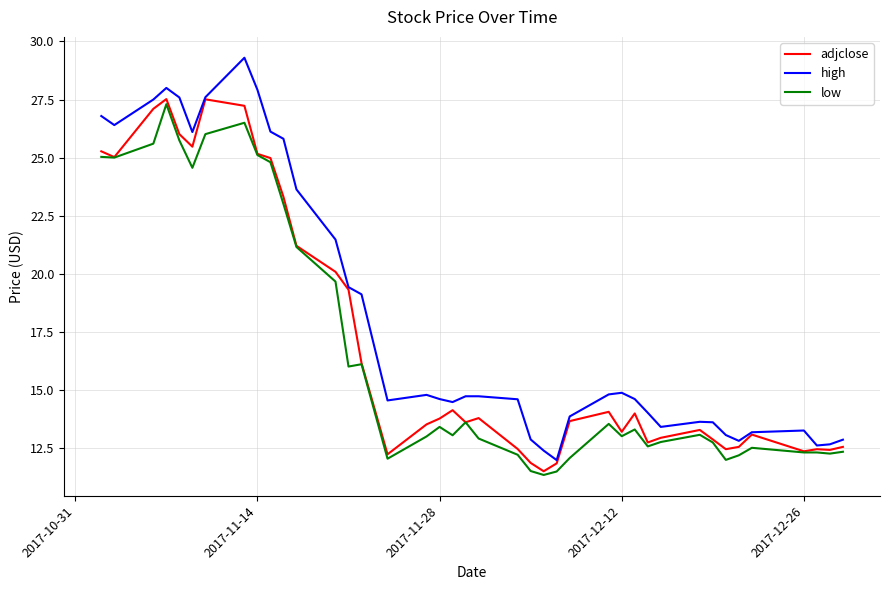

What is the average value of the low series?

16.6